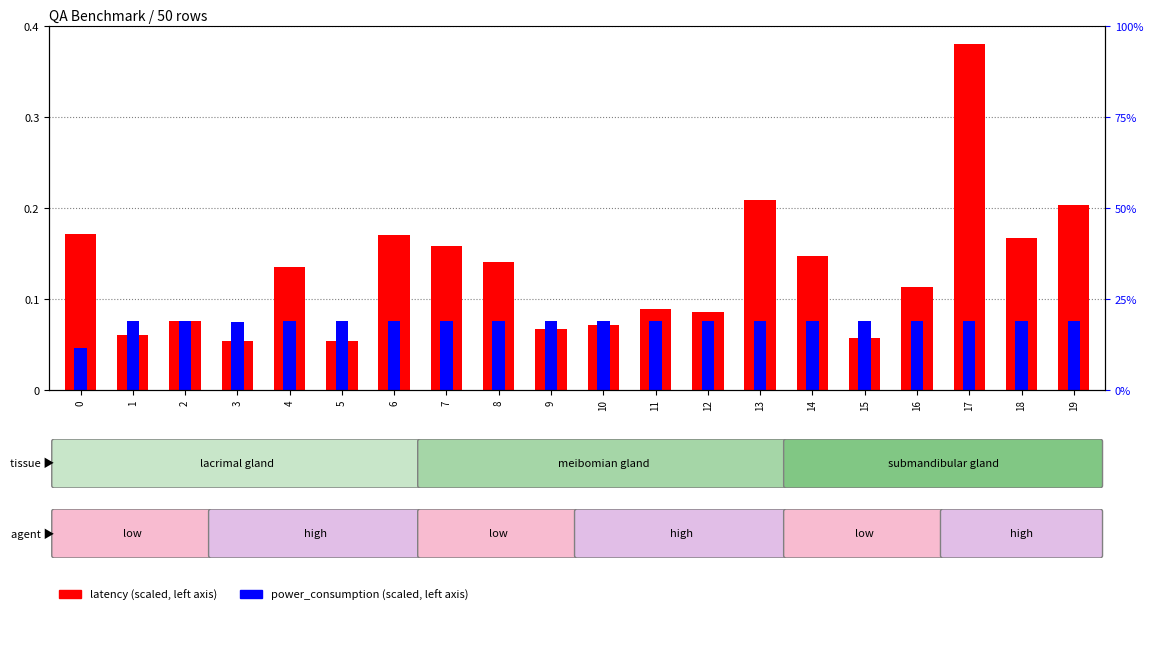

The power_consumption (scaled) series shows 0.1 at 6. True or false?

False